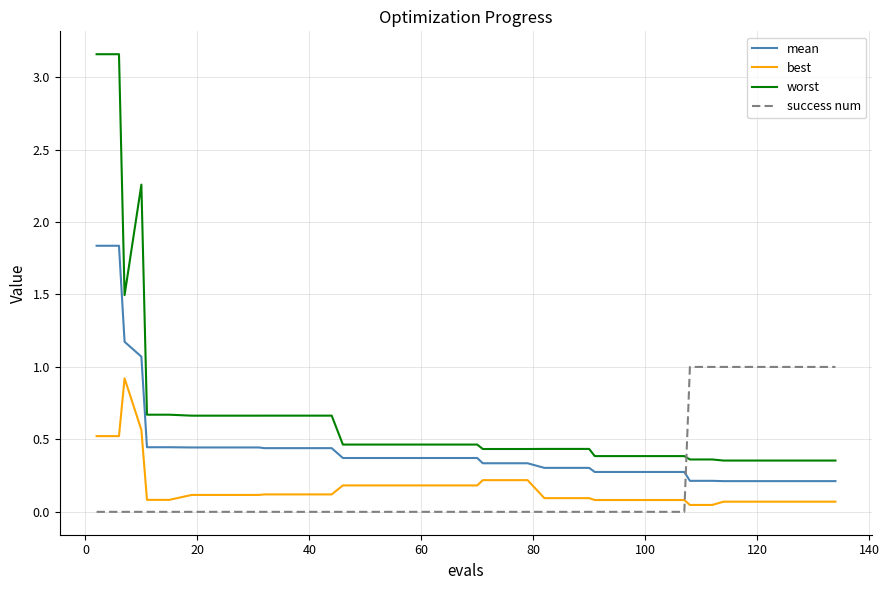

How many worst values are between 0 and 1?

36